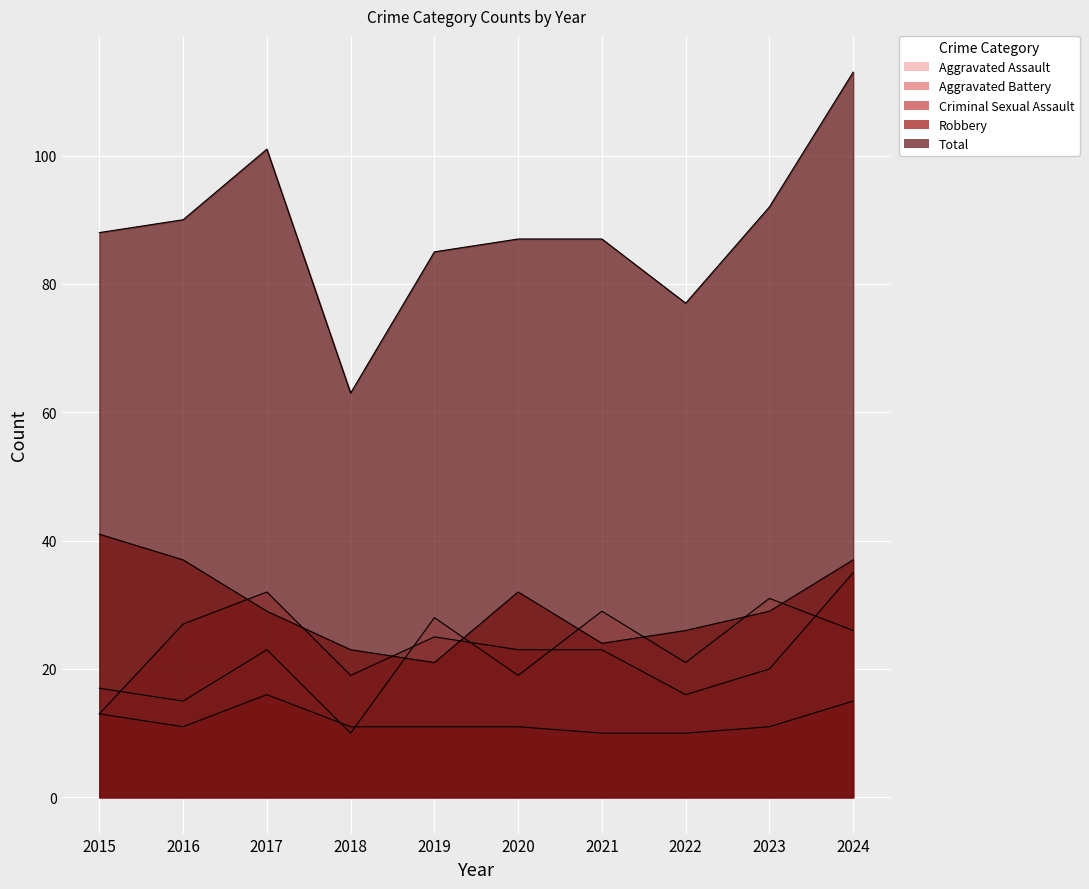

What value does the Criminal Sexual Assault series have at 2018?

11